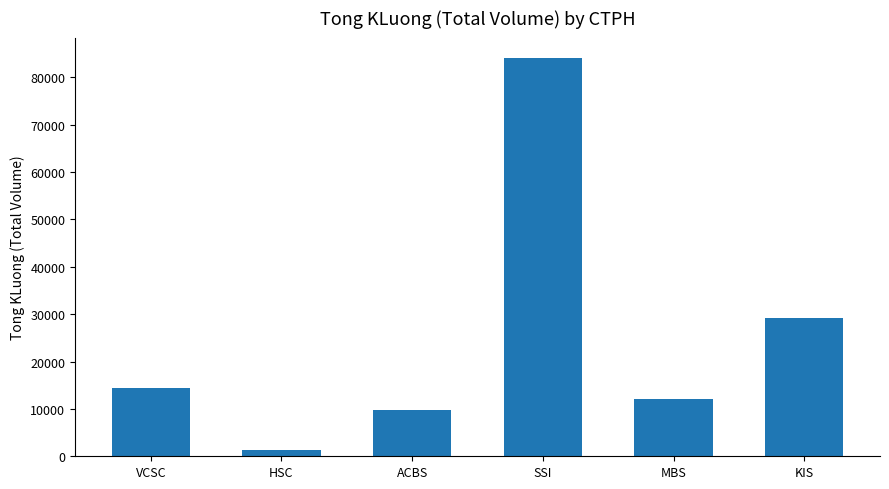

Count the number of categories in the chart.

6